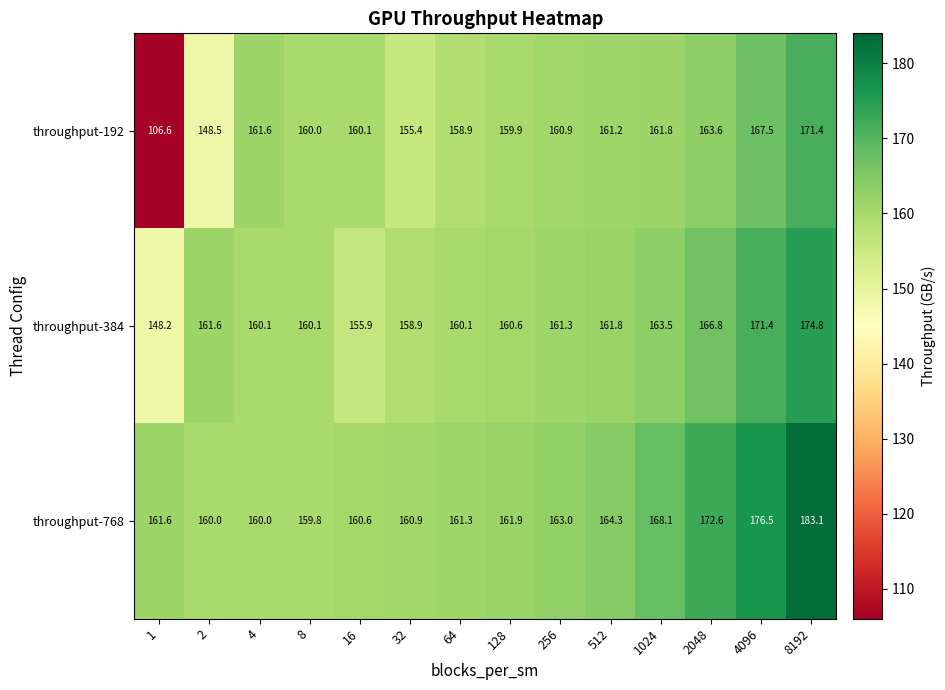

Where is throughput-384 nearest to the value 161?

256